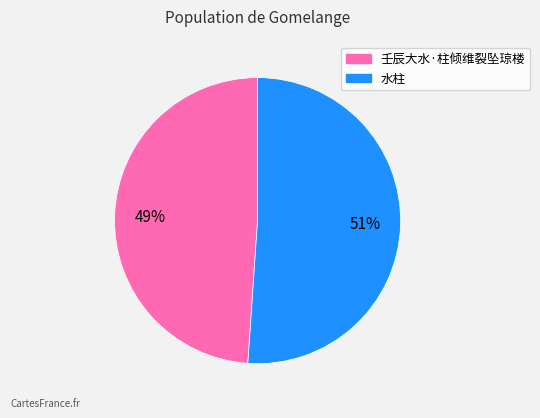

Is 壬辰大水·柱倾维裂坠琼楼 the majority of the pie?

No